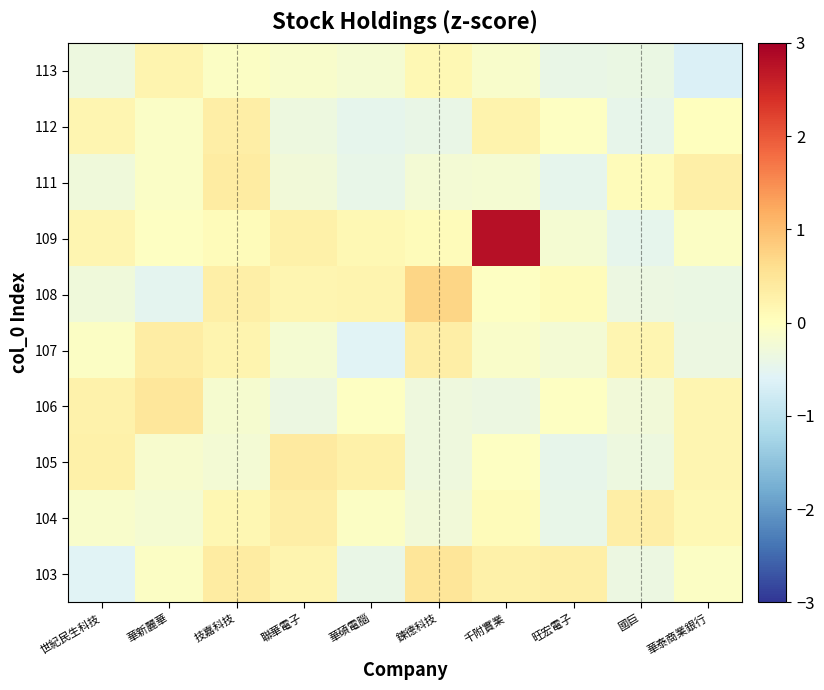

Which label corresponds to the largest value in the chart?

千附實業